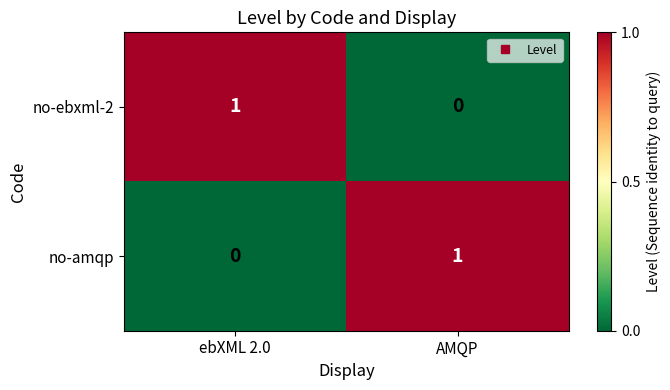

Is the value of no-ebxml-2 at ebXML 2.0 greater than the value of no-amqp at ebXML 2.0?

Yes